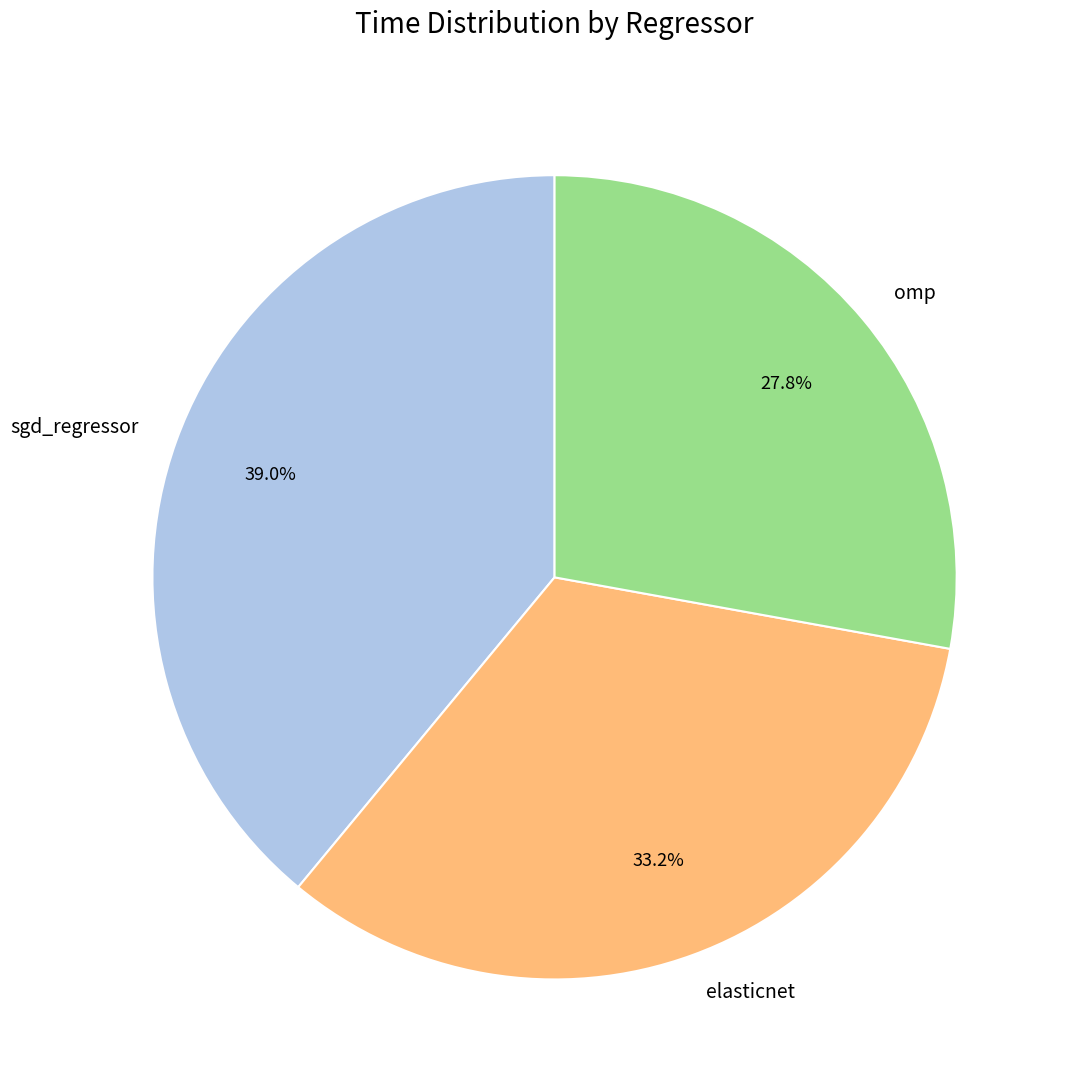

Is the sum of elasticnet and sgd_regressor greater than half?

Yes